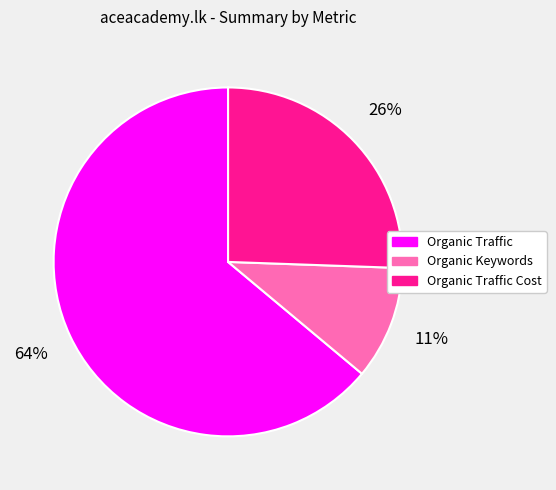

Count the number of slices in the pie.

3